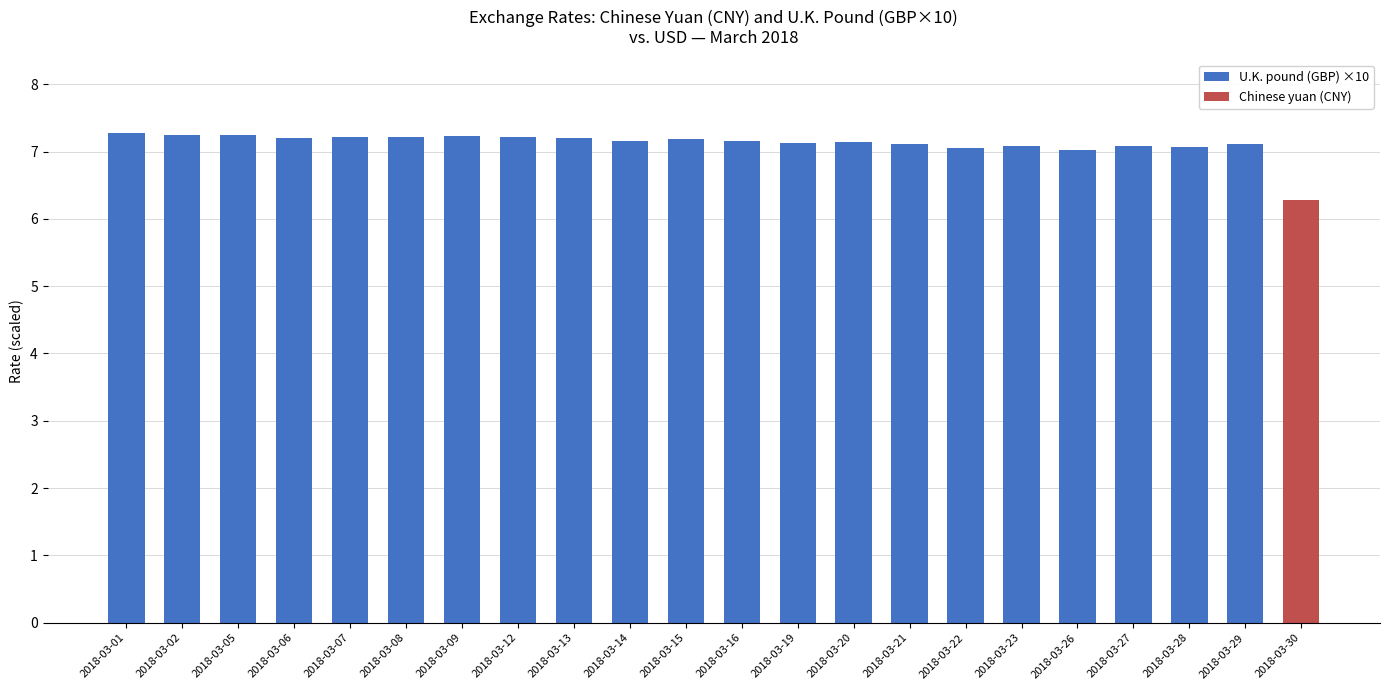

What is the total value across all series at 2018-03-05?

7.2